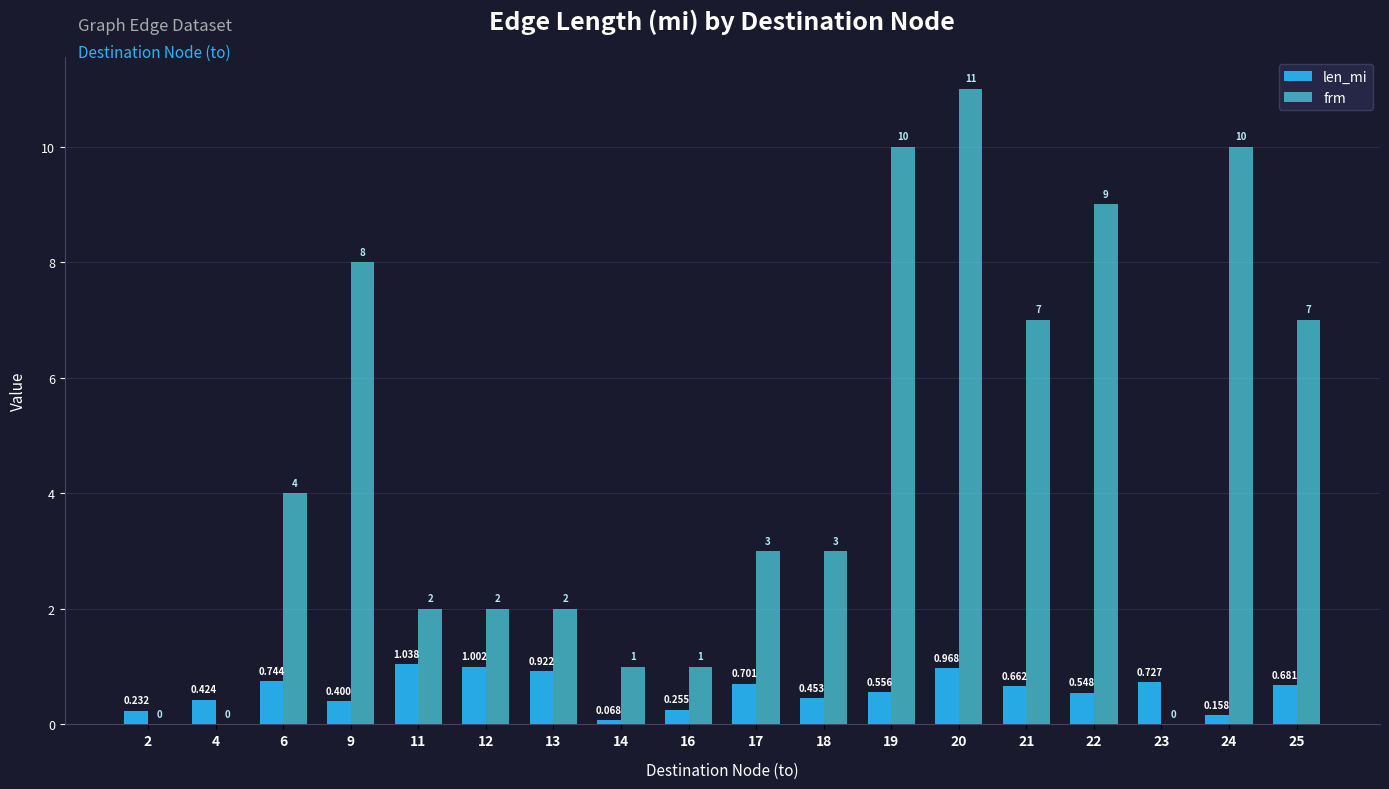

What are all the series names shown in the legend?

len_mi, frm